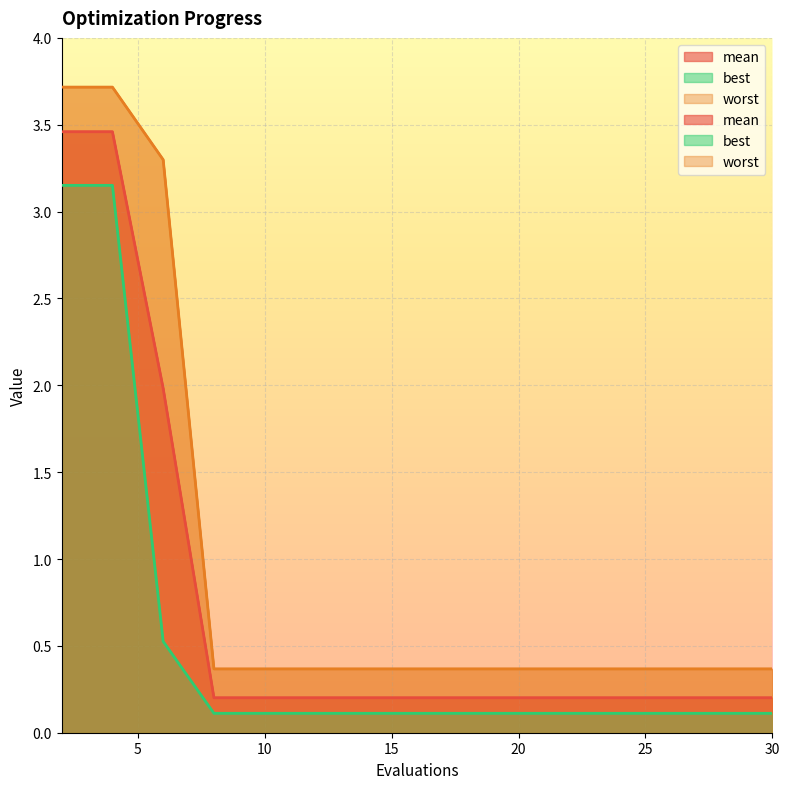

What is the difference between the mean values at 20 and 4?

3.3